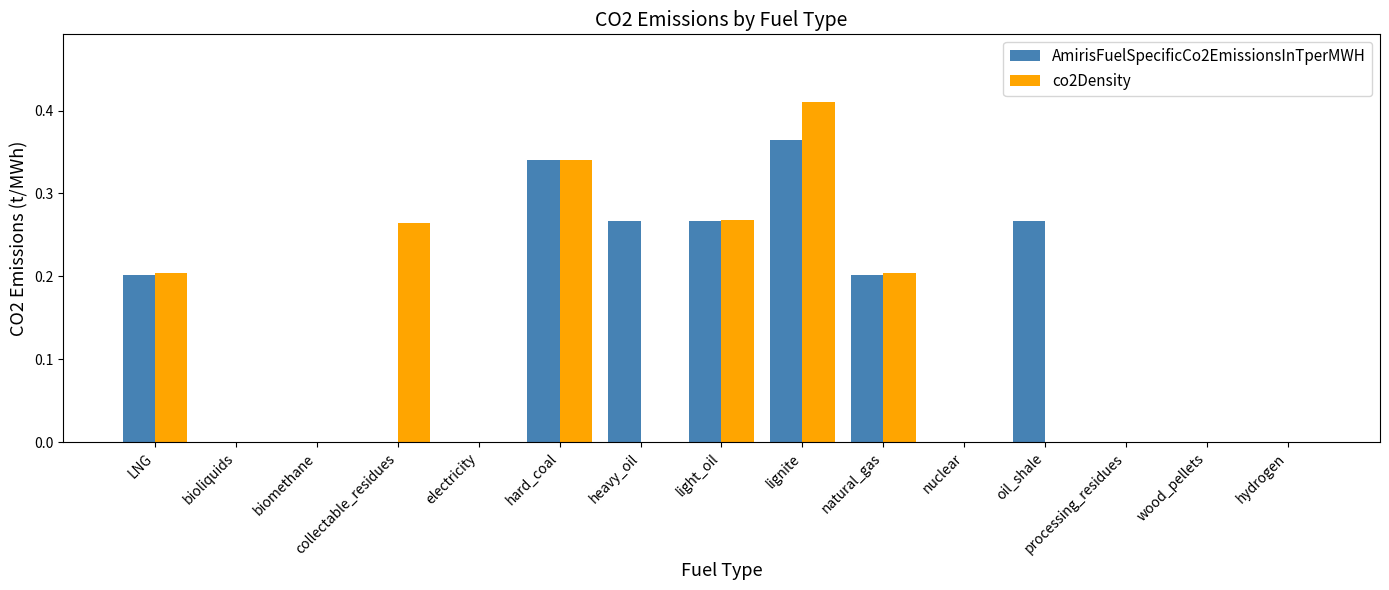

At which category is the sum across all series the highest?

lignite